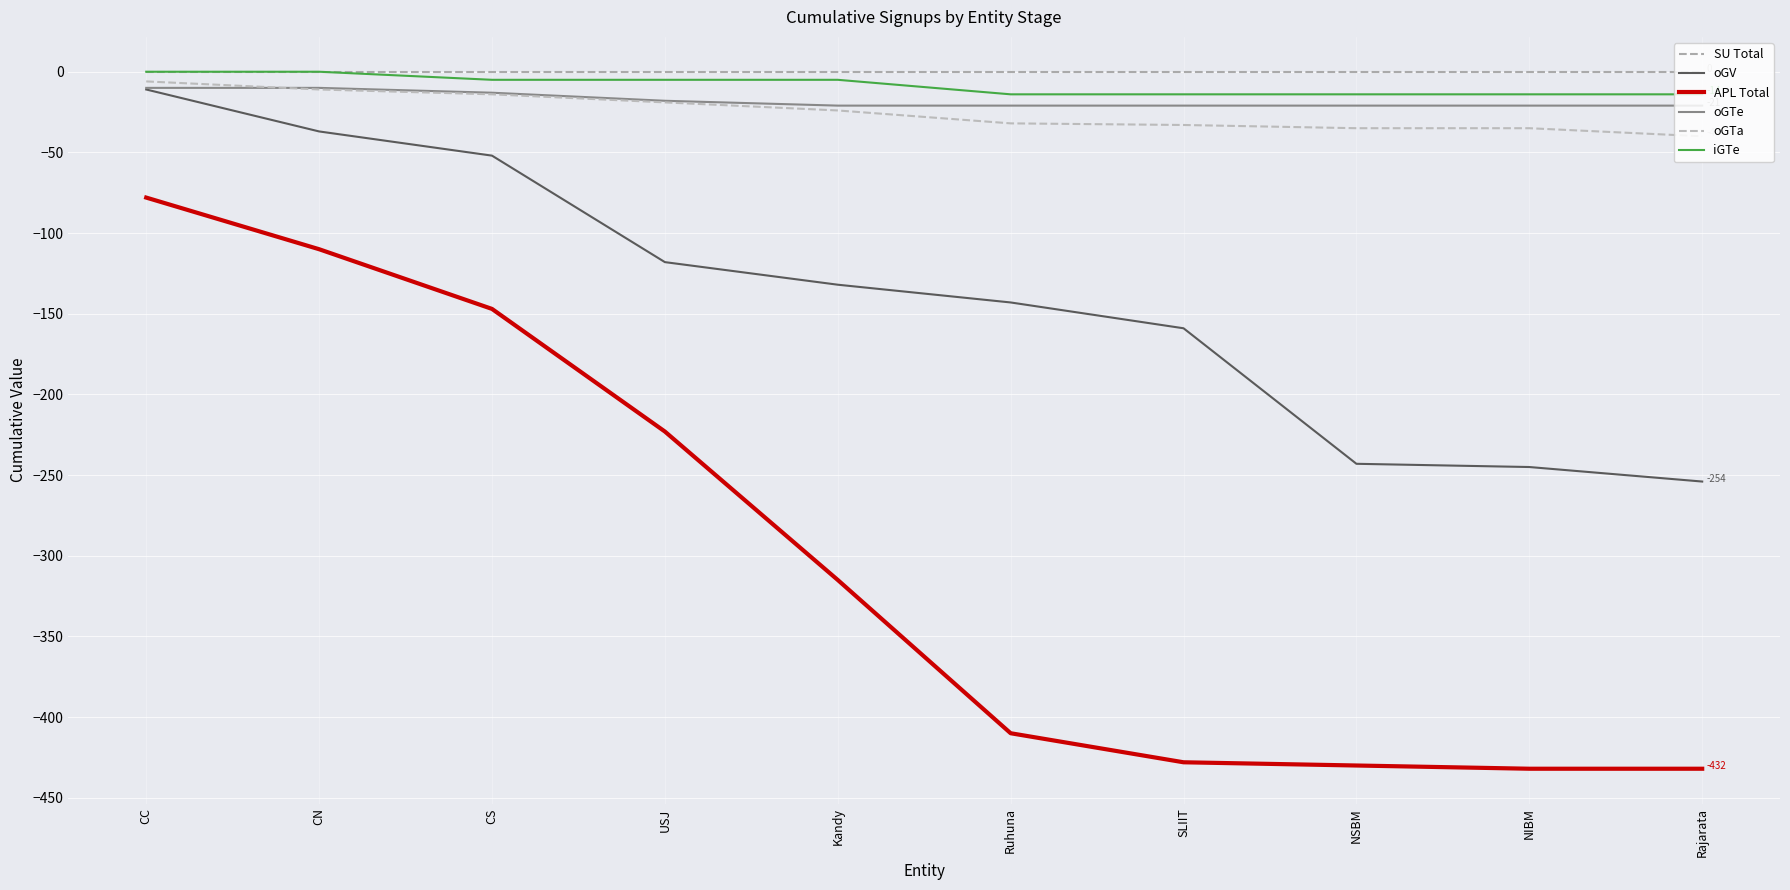

At which label is SU Total closest to 0?

CC